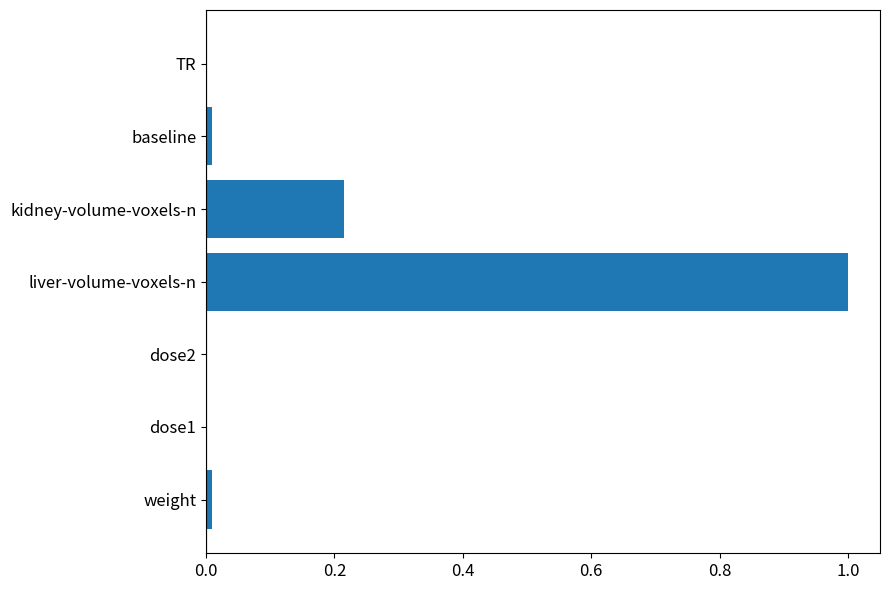

How many distinct data groups are displayed?

1